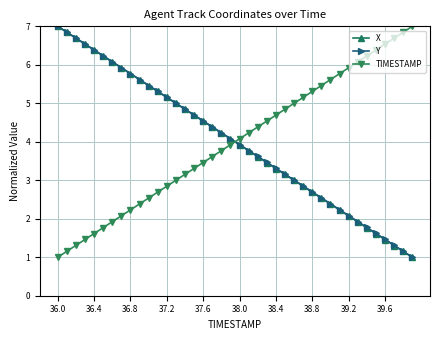

True or false: TIMESTAMP and X intersect in this chart.

True